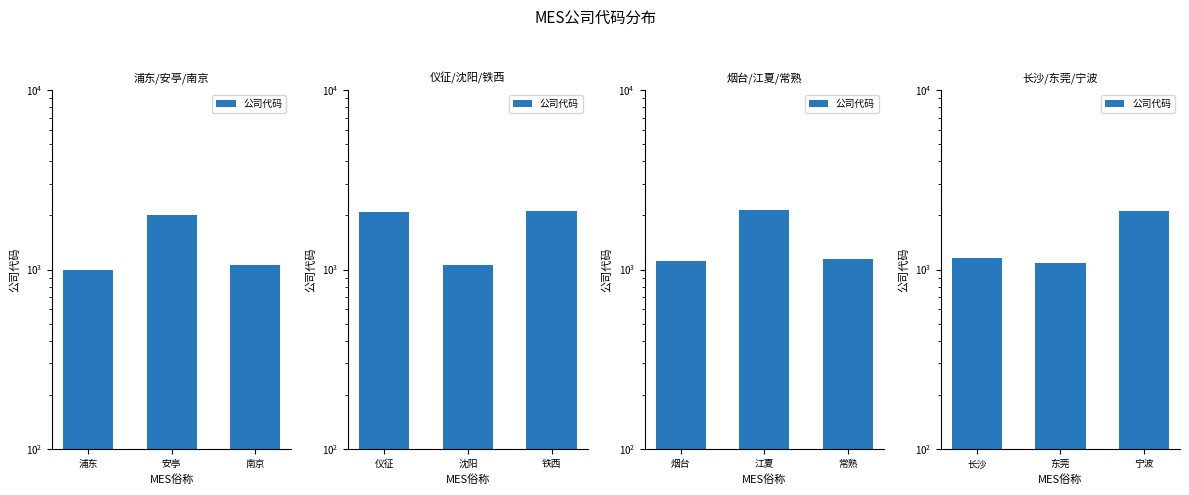

What is the difference between the values at 东莞 and 宁波?

1030